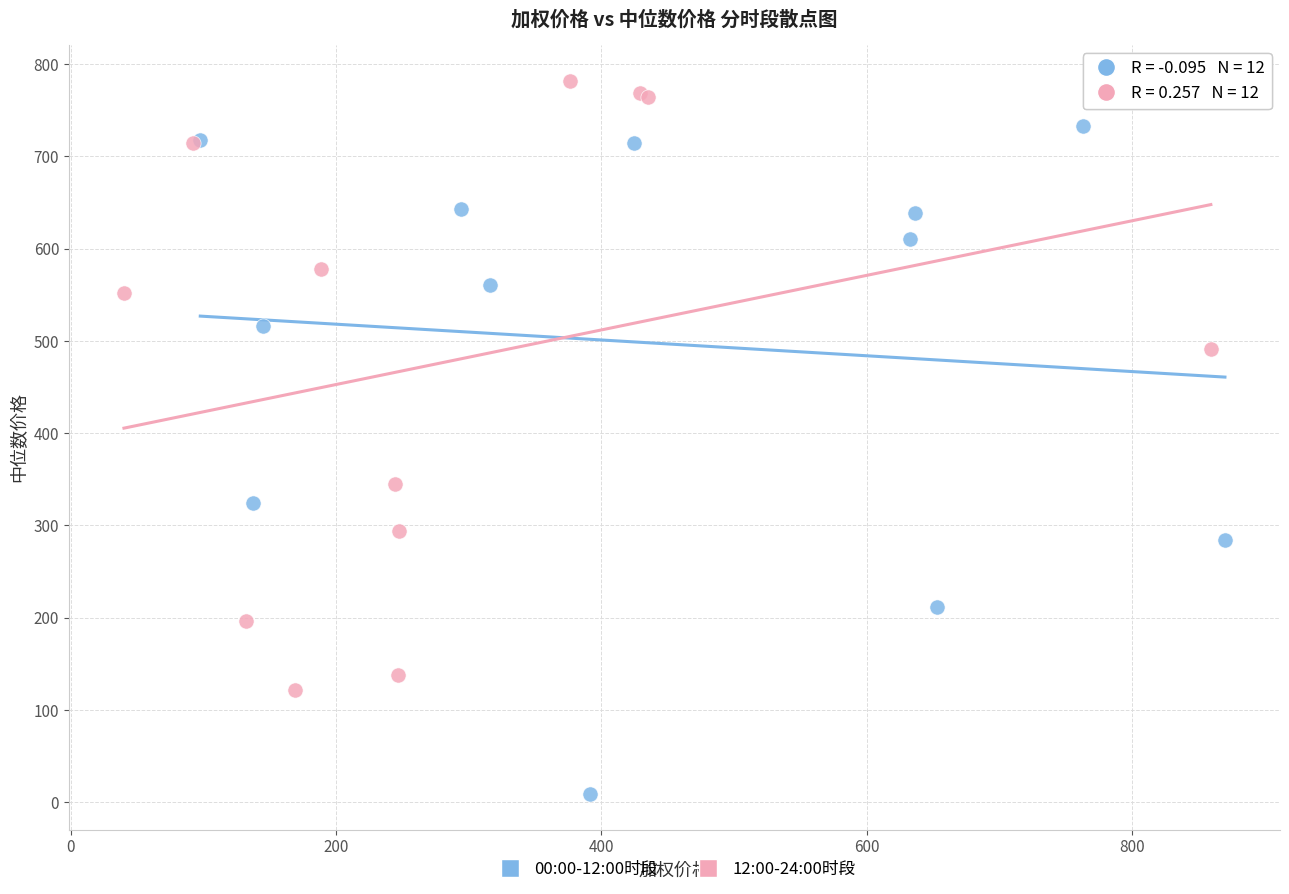

Which series reaches the maximum Y coordinate?

12:00-24:00时段